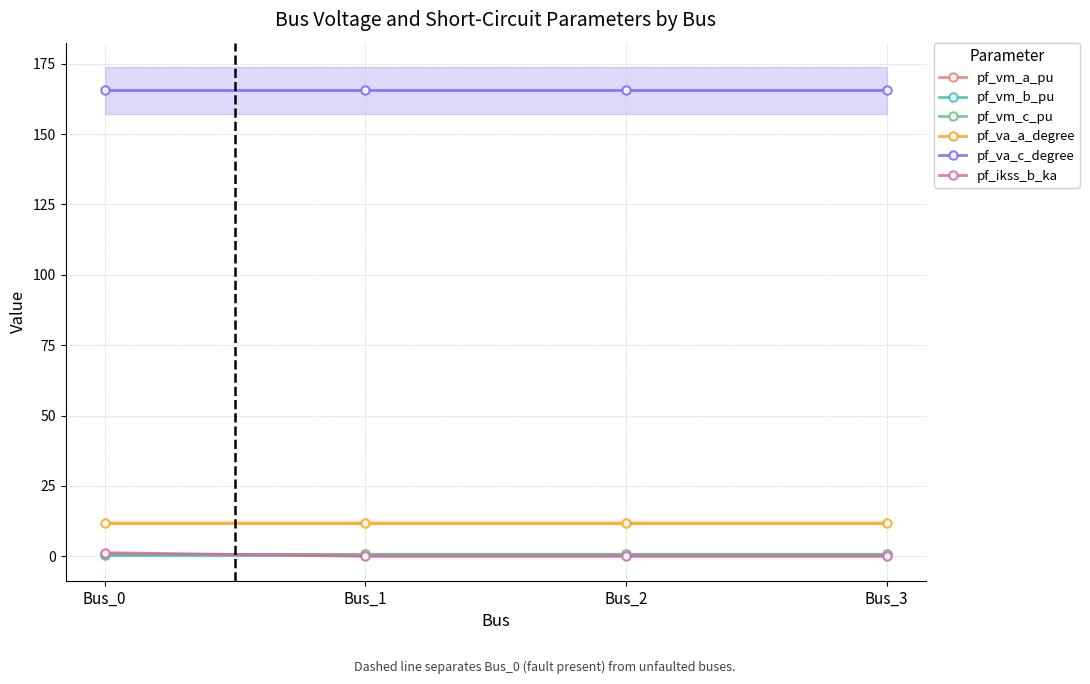

At how many categories does at least one series exceed 17?

4